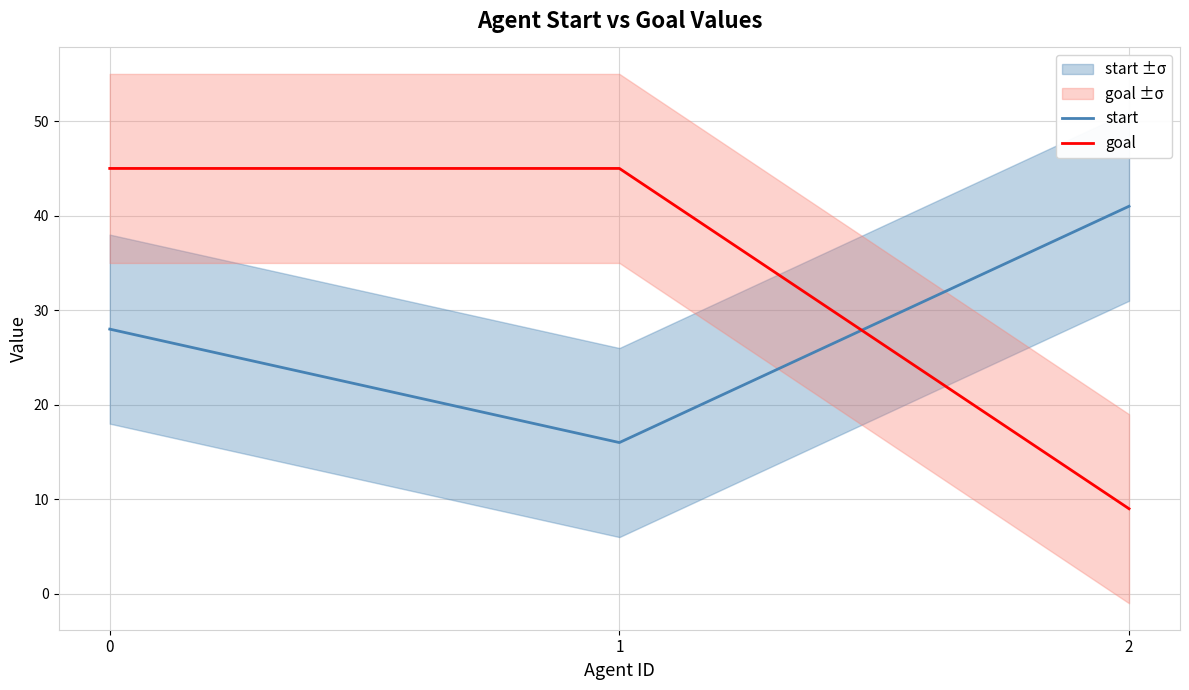

Which series has the largest total across all categories?

goal